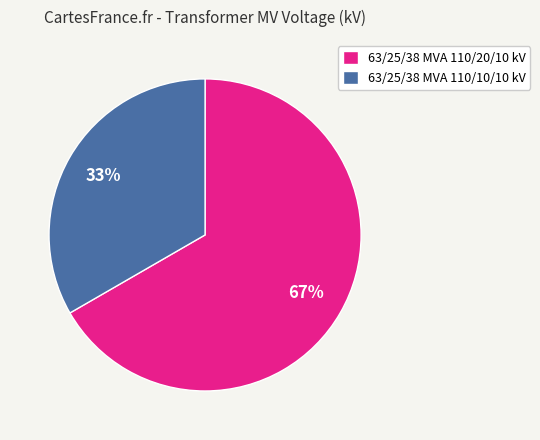

What percentage is the 63/25/38 MVA 110/10/10 kV slice, to the nearest percent?

33%